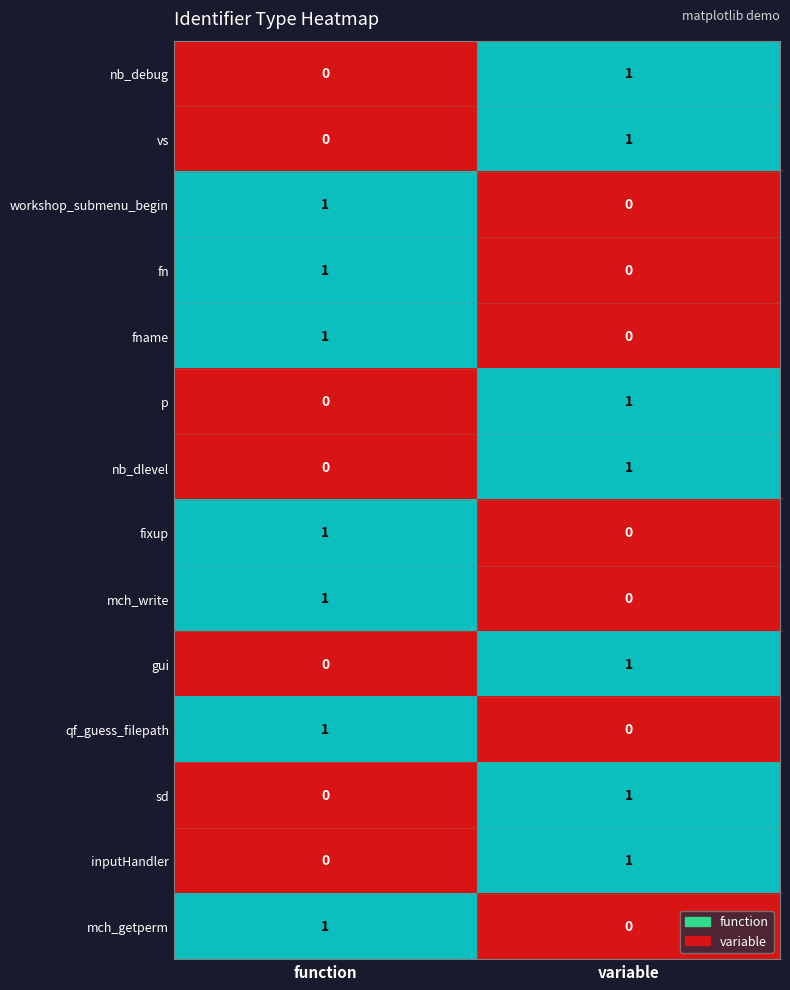

At which label does nb_dlevel reach its peak?

variable